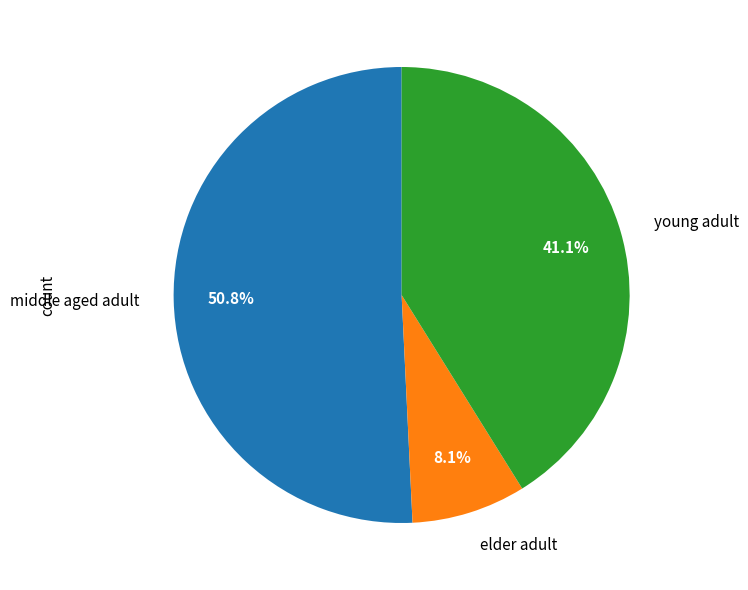

Is there a majority slice in this chart?

Yes